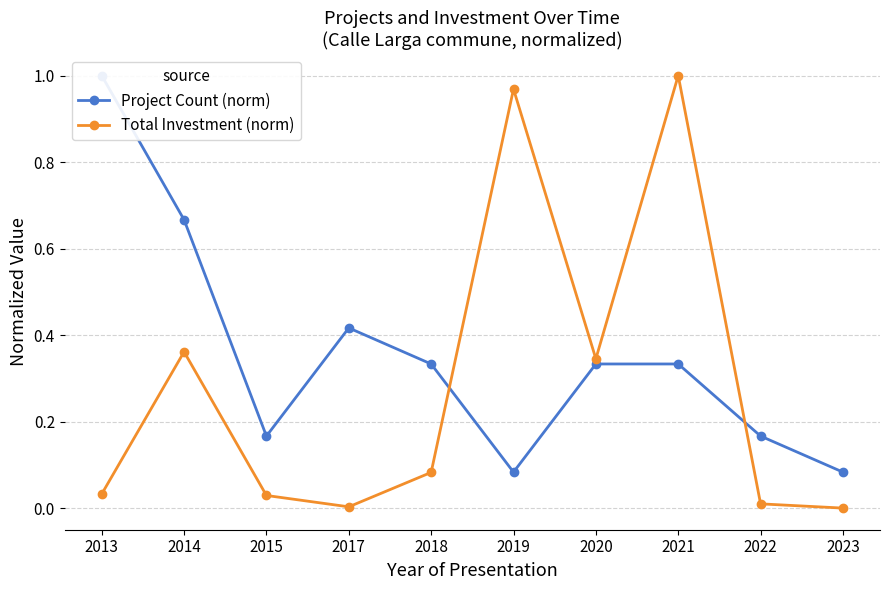

At which category is the sum across all series the highest?

2021